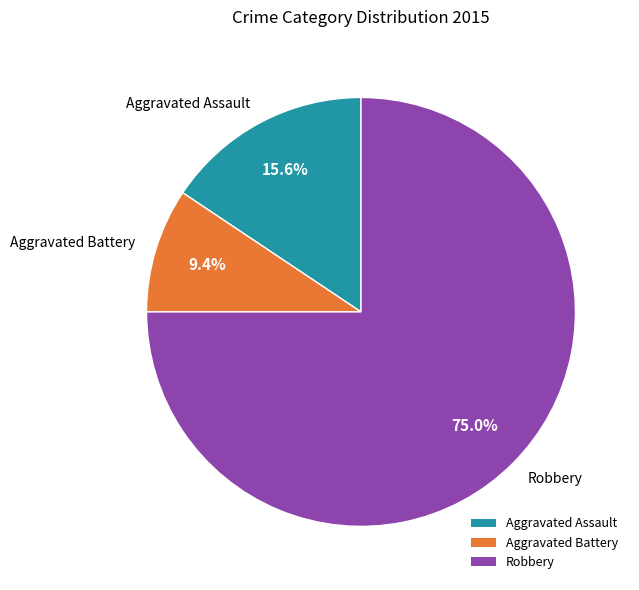

Is there any slice that represents more than half of the pie?

Yes